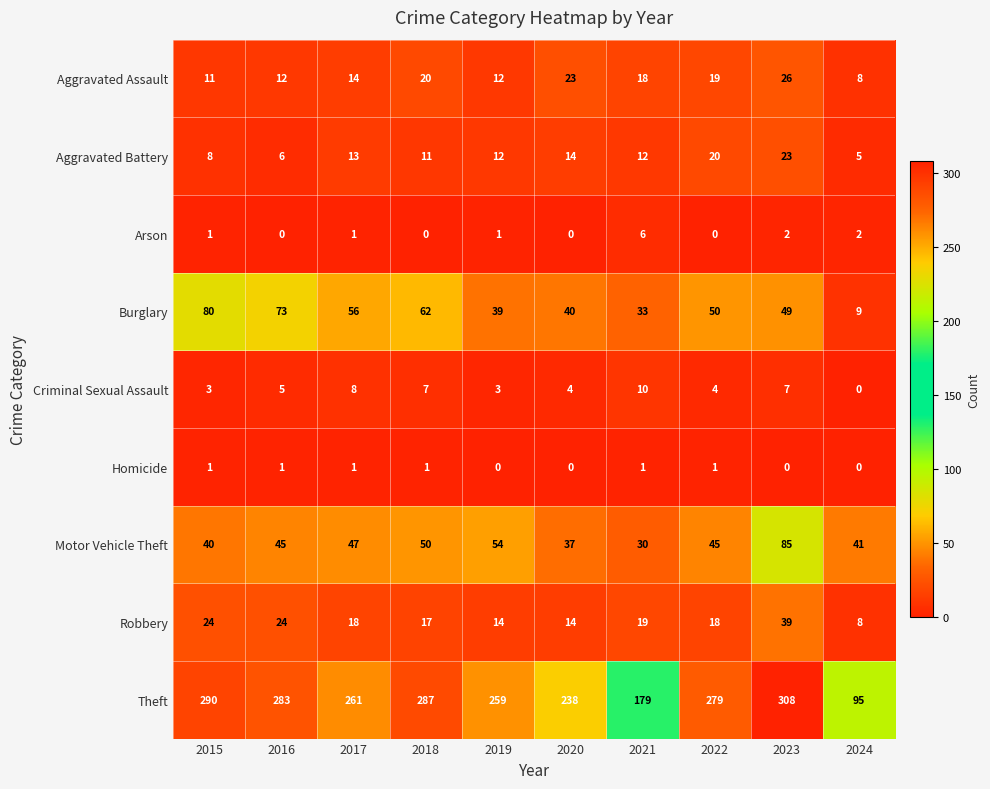

At which category is the sum across all series the highest?

2023